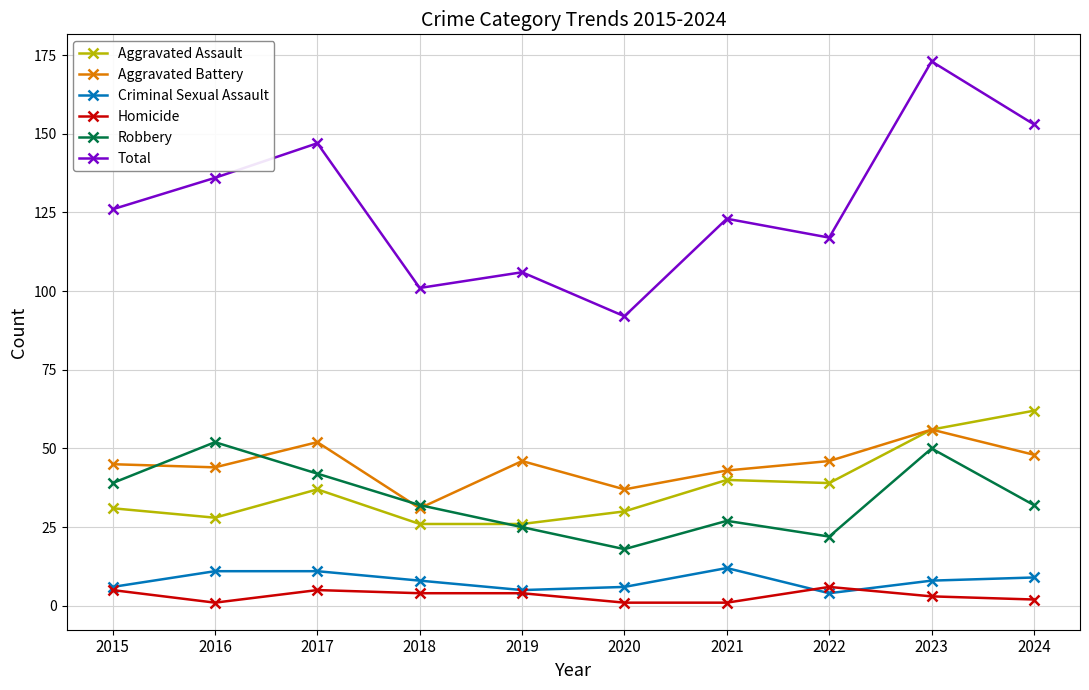

The Total series shows 117 at 2022. True or false?

True